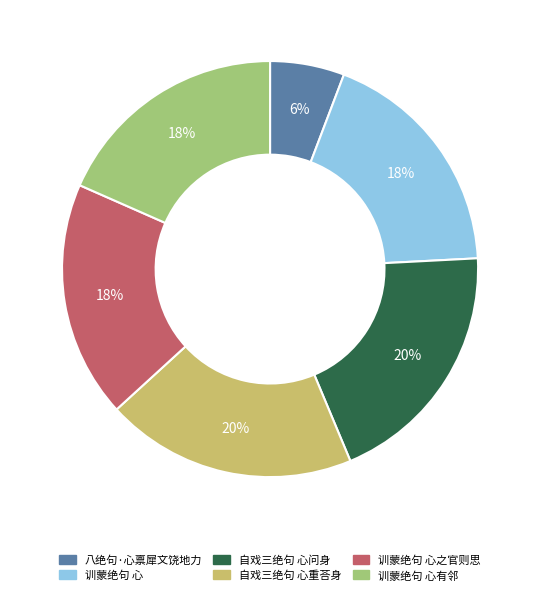

Is there a majority slice in this chart?

No